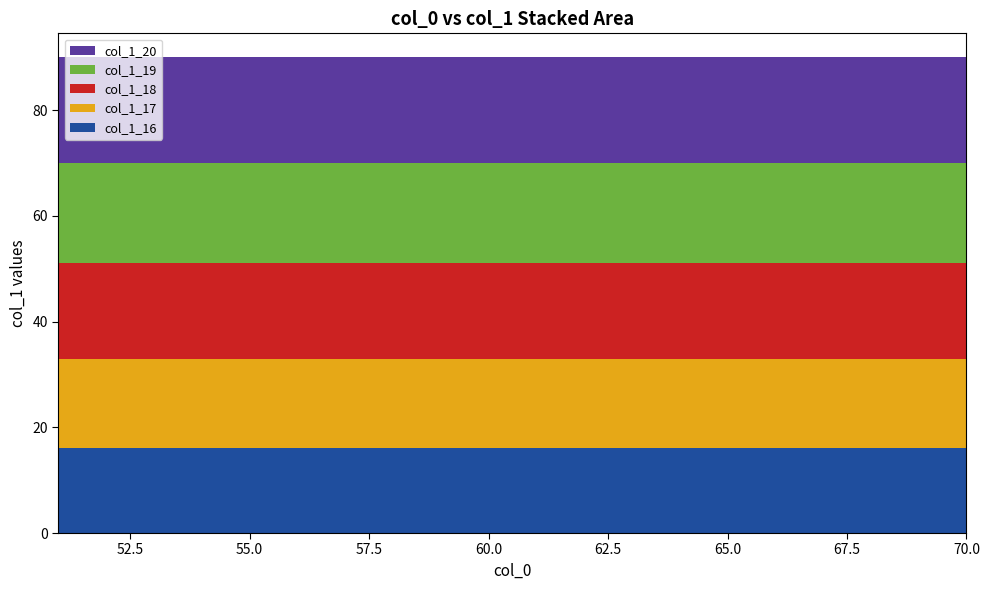

Reading left to right, what are all the values shown in this chart?

col_1_16: 51=16	52=16	53=16	54=16	55=16	56=16	57=16	58=16	59=16	60=16	61=16	62=16	63=16	64=16	65=16	66=16	67=16	68=16	69=16	70=16
col_1_17: 51=17	52=17	53=17	54=17	55=17	56=17	57=17	58=17	59=17	60=17	61=17	62=17	63=17	64=17	65=17	66=17	67=17	68=17	69=17	70=17
col_1_18: 51=18	52=18	53=18	54=18	55=18	56=18	57=18	58=18	59=18	60=18	61=18	62=18	63=18	64=18	65=18	66=18	67=18	68=18	69=18	70=18
col_1_19: 51=19	52=19	53=19	54=19	55=19	56=19	57=19	58=19	59=19	60=19	61=19	62=19	63=19	64=19	65=19	66=19	67=19	68=19	69=19	70=19
col_1_20: 51=20	52=20	53=20	54=20	55=20	56=20	57=20	58=20	59=20	60=20	61=20	62=20	63=20	64=20	65=20	66=20	67=20	68=20	69=20	70=20